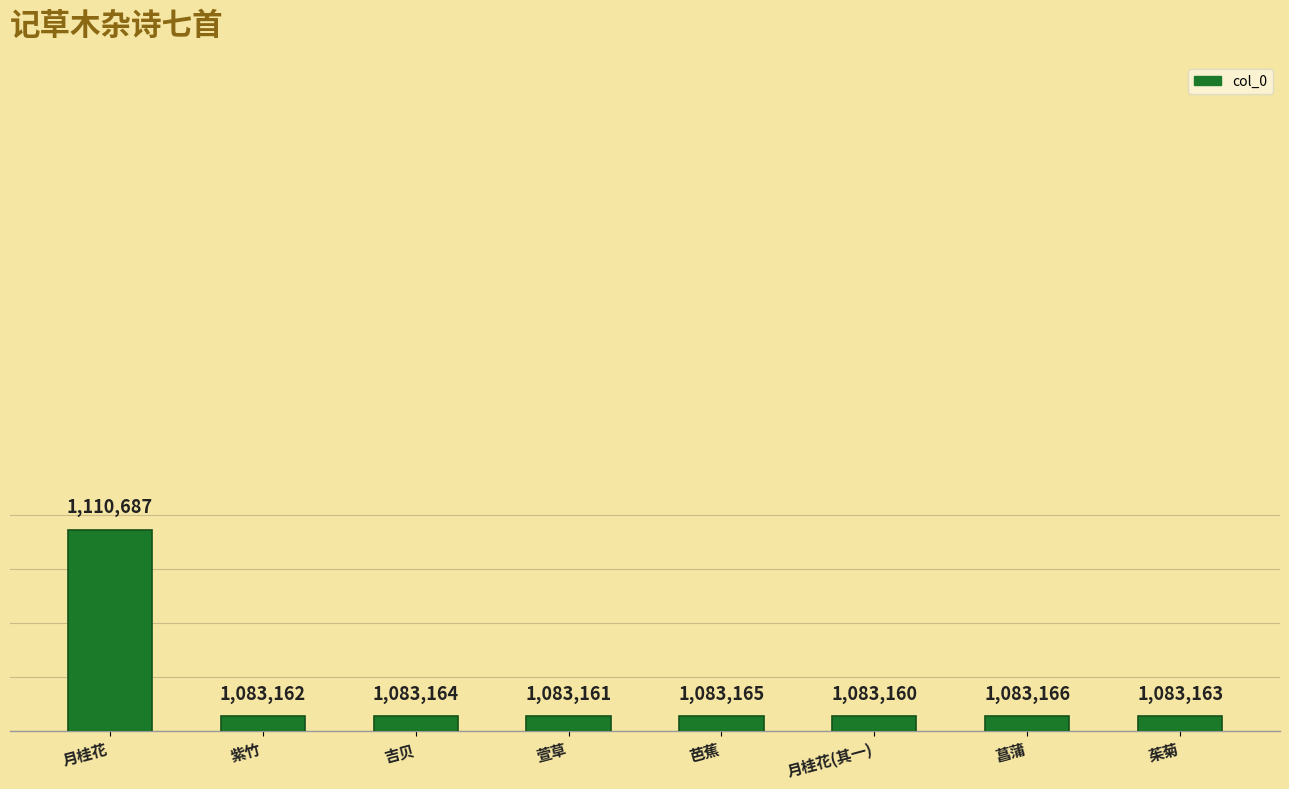

Is it true that the value at 月桂花 is 1955780?

False